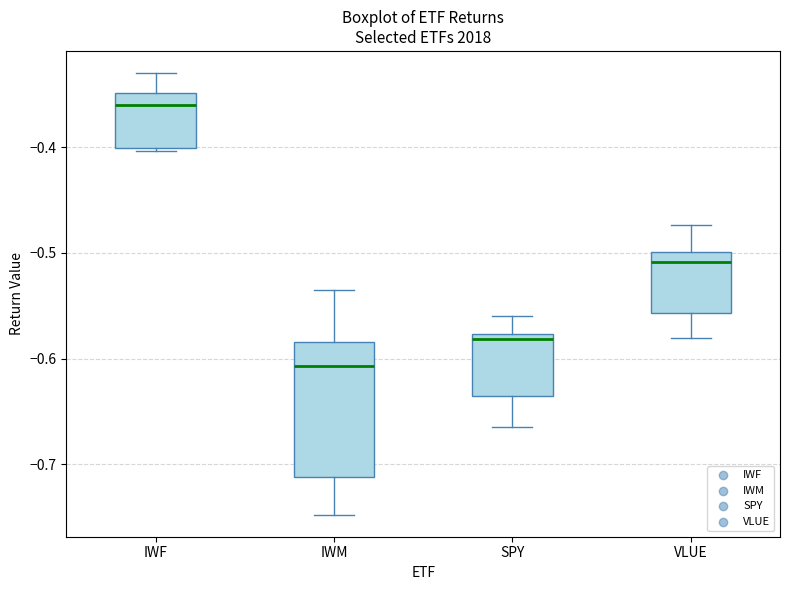

Which box has the lowest median line?

IWM